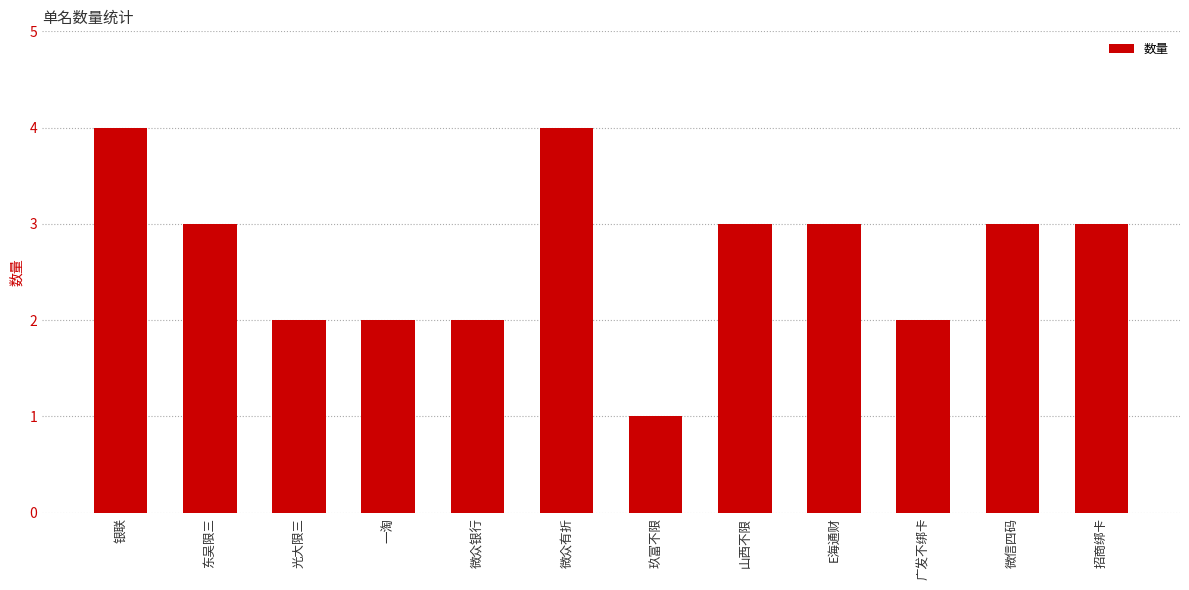

How many series are shown in this chart?

1